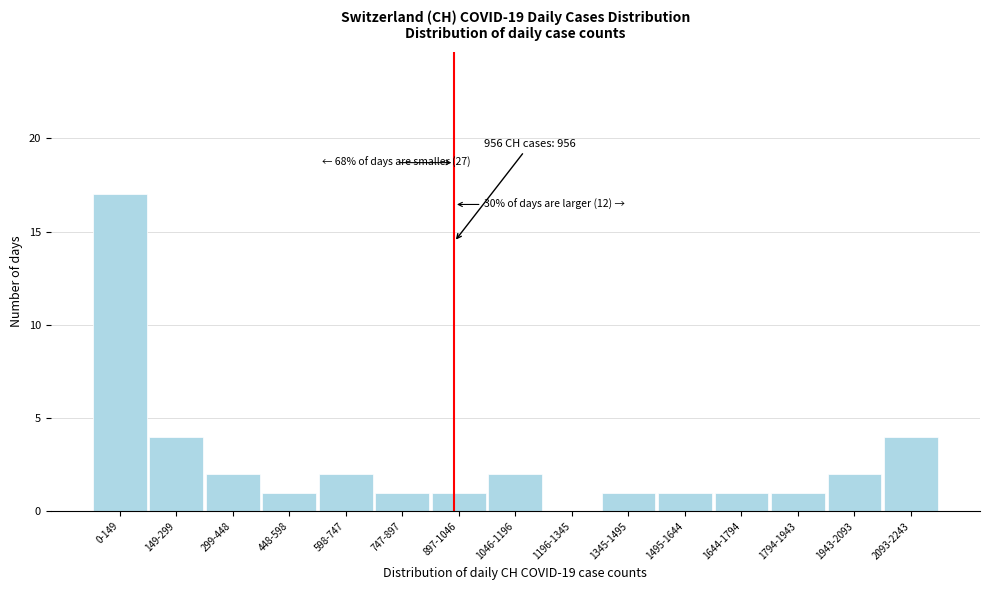

Reading left to right, extract all data points from this chart.

0-149=17	149-299=4	299-448=2	448-598=1	598-747=2	747-897=1	897-1046=1	1046-1196=2	1196-1345=0	1345-1495=1	1495-1644=1	1644-1794=1	1794-1943=1	1943-2093=2	2093-2243=4